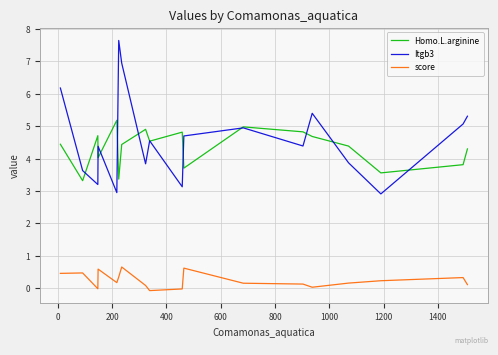

What is the maximum value for Homo.L.arginine?

5.2